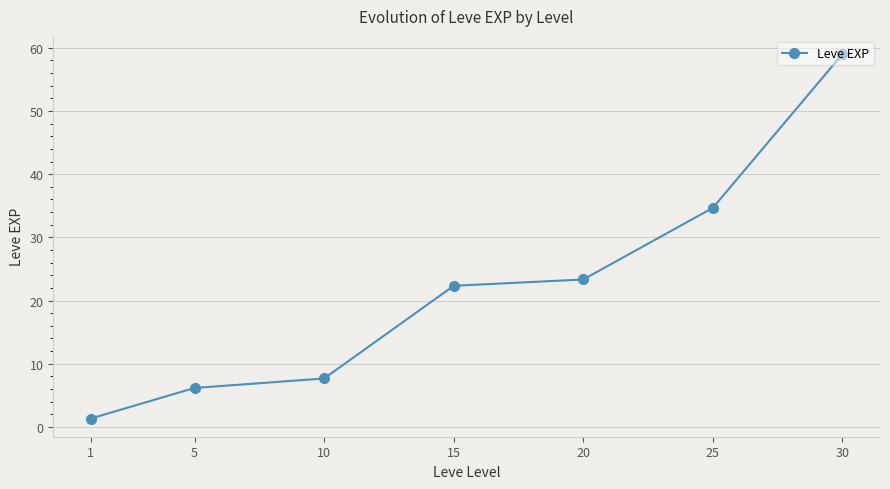

List the labels in order of value, largest first.

30, 25, 20, 15, 10, 5, 1